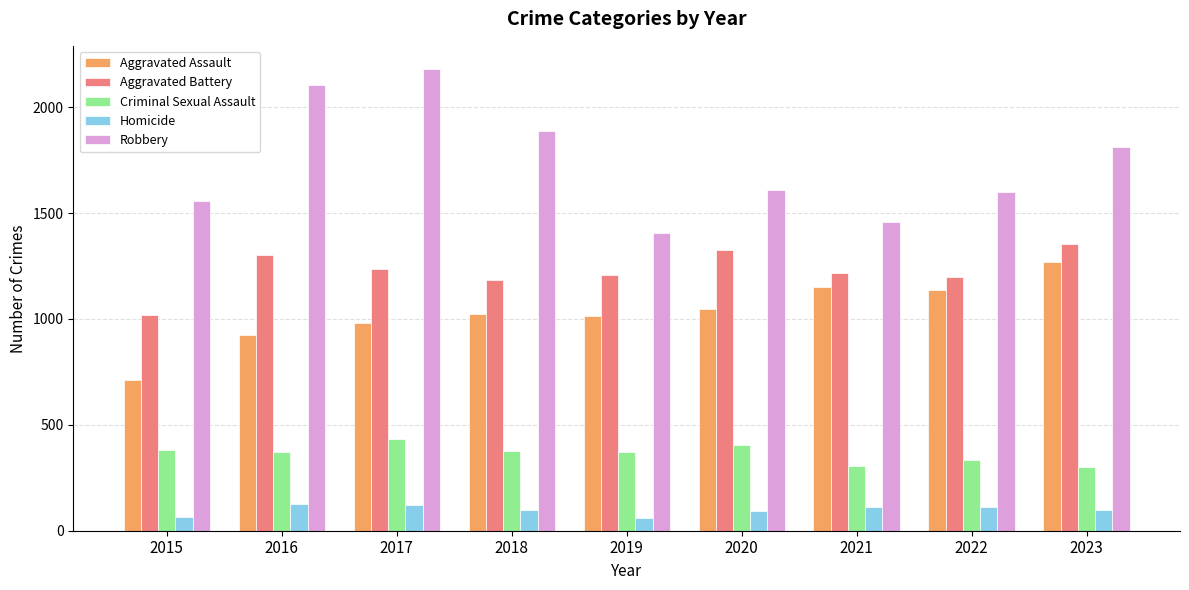

What is the spread (max minus min) of values at 2017?

2058